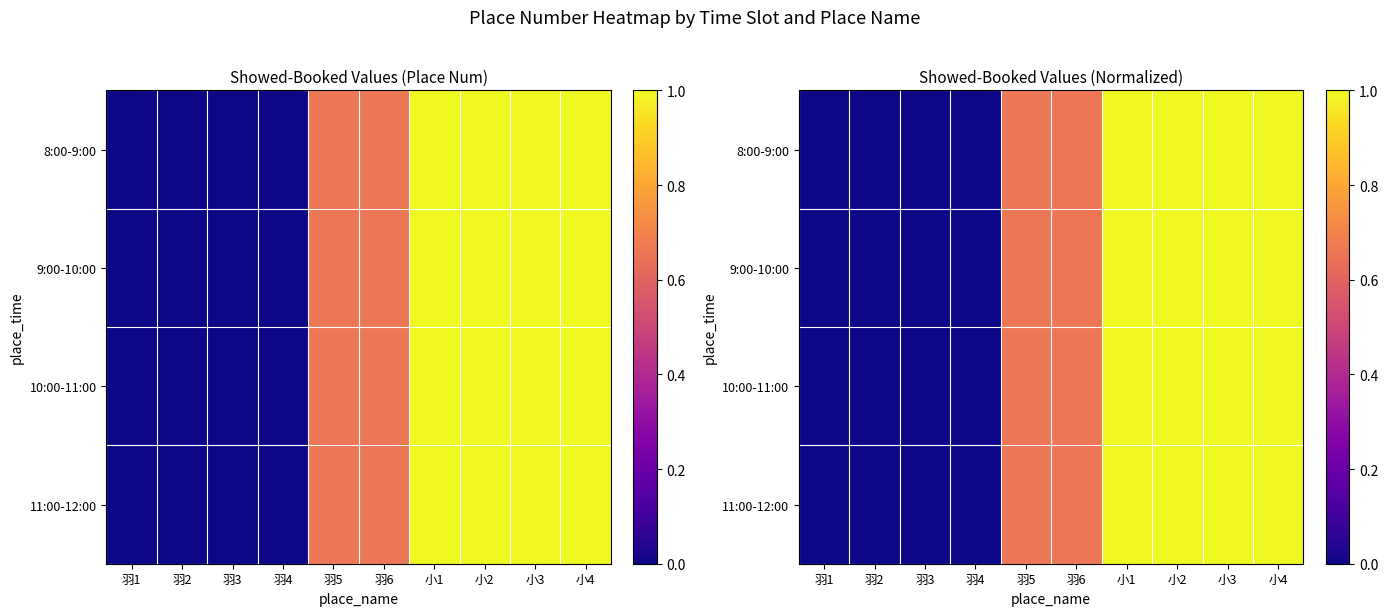

Where is 9:00-10:00 nearest to the value 0?

羽1